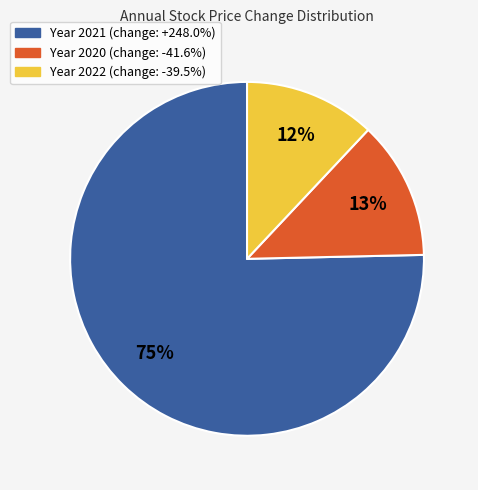

To the nearest percent, what is the difference between the largest and smallest slice percentages?

63%